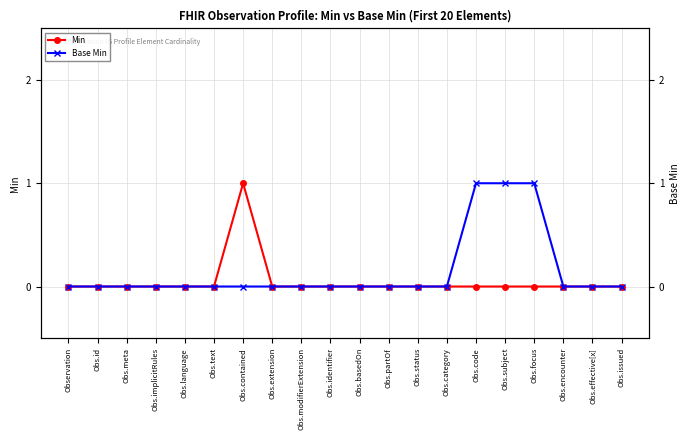

How many lines are shown in the chart?

2